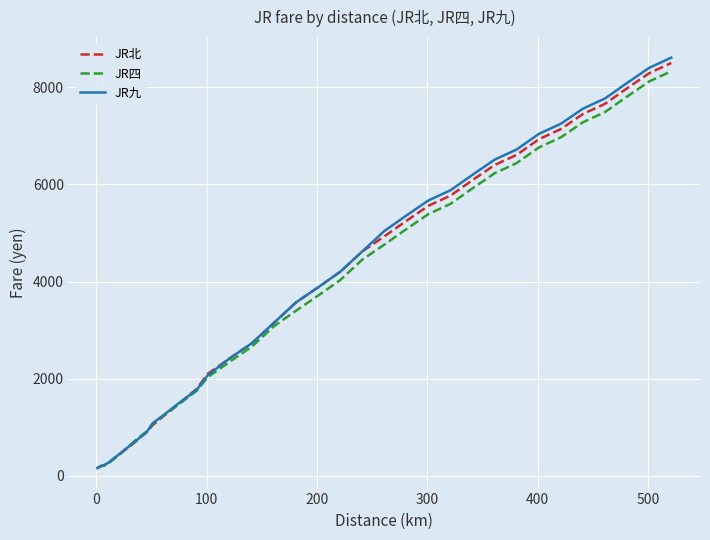

Which series has the widest spread of values?

JR九